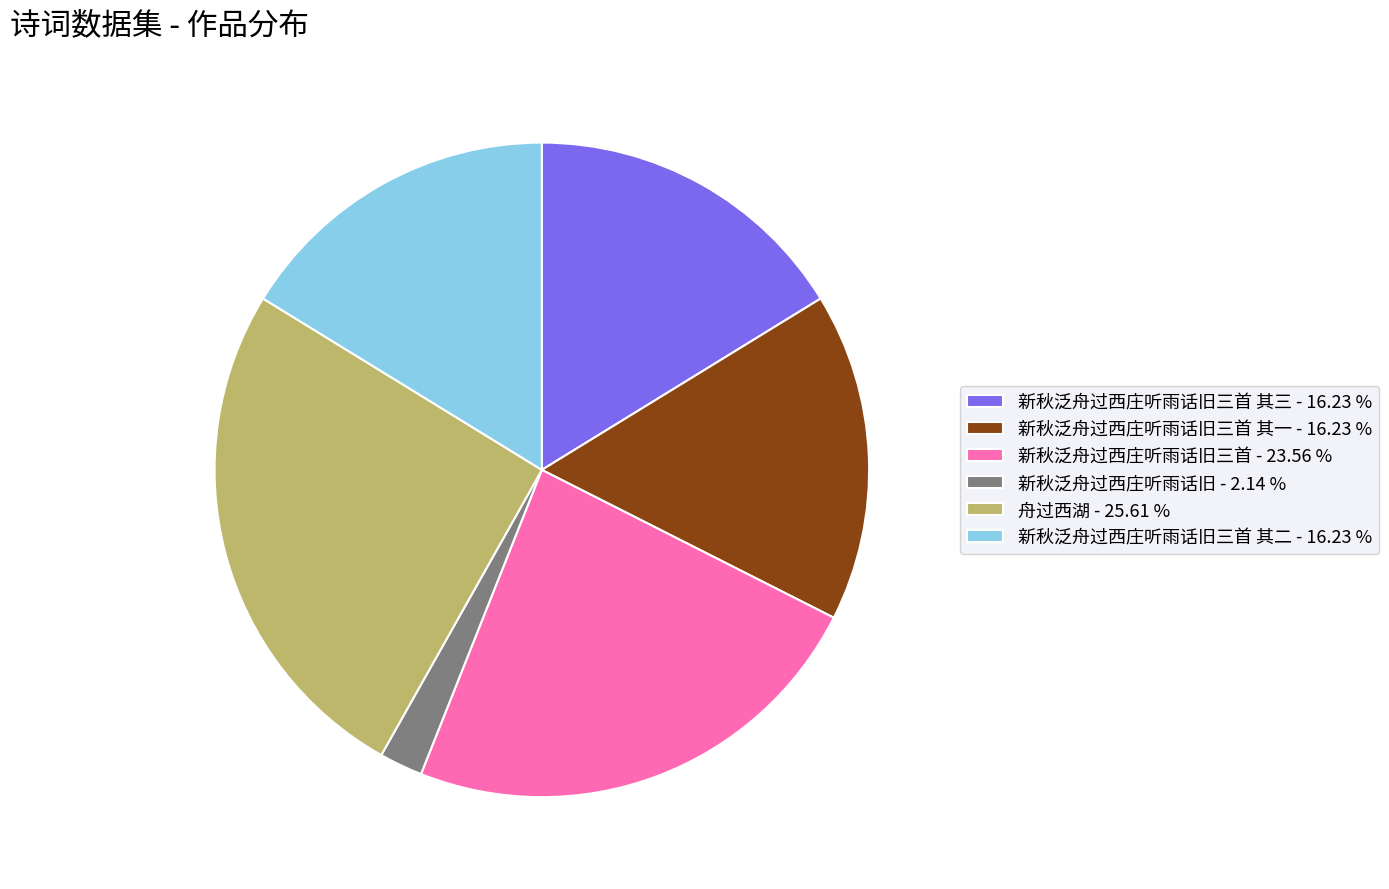

Which slice is the smallest?

新秋泛舟过西庄听雨话旧 - 2.14 %